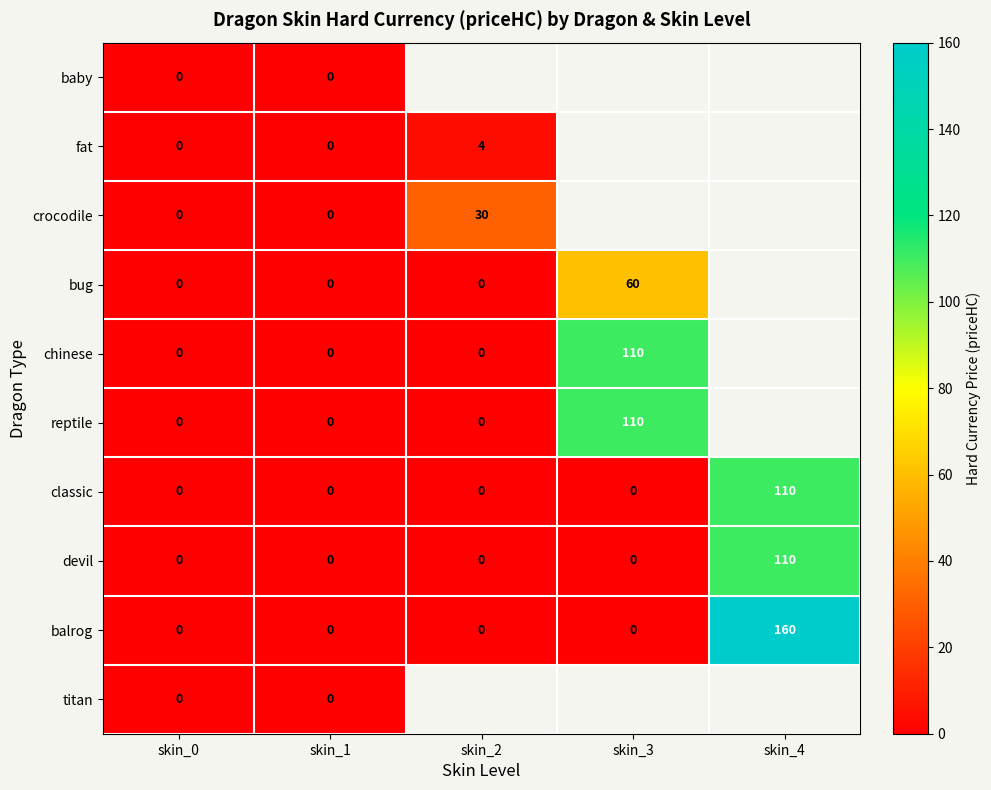

What is the sum of all devil values?

110